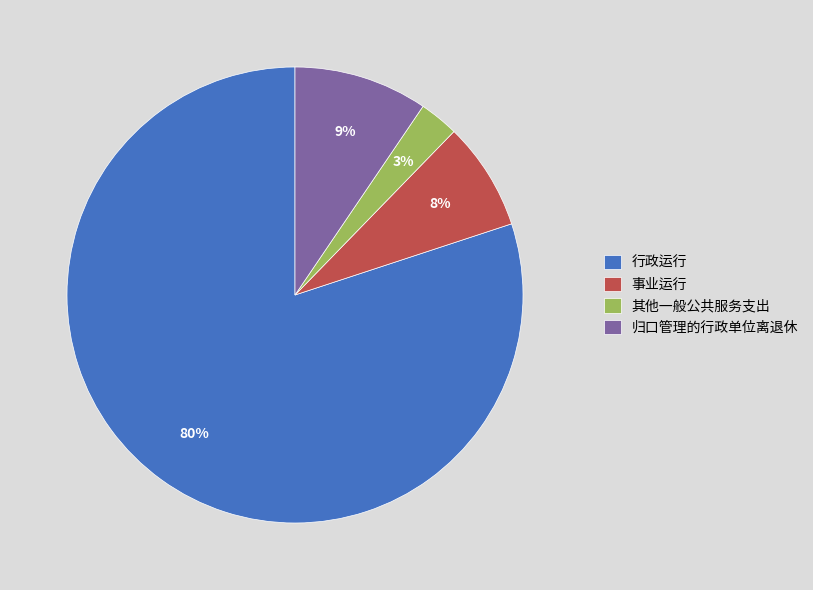

Which has a higher value, 行政运行 or 归口管理的行政单位离退休?

行政运行